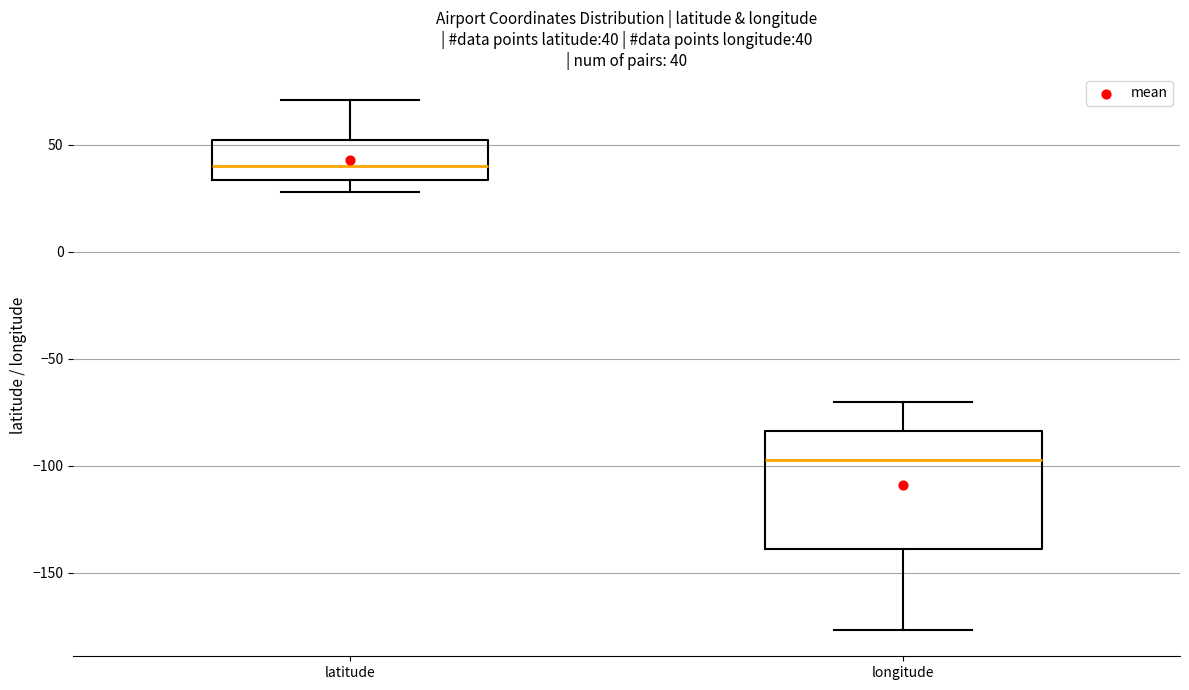

Comparing the boxes themselves (not the whiskers), which one is the tallest?

longitude